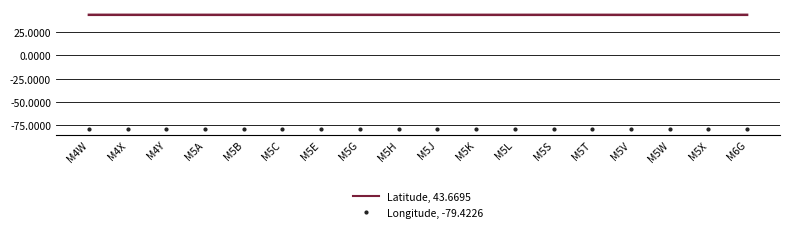

What is the difference between the highest and lowest values at M5G?

123.0